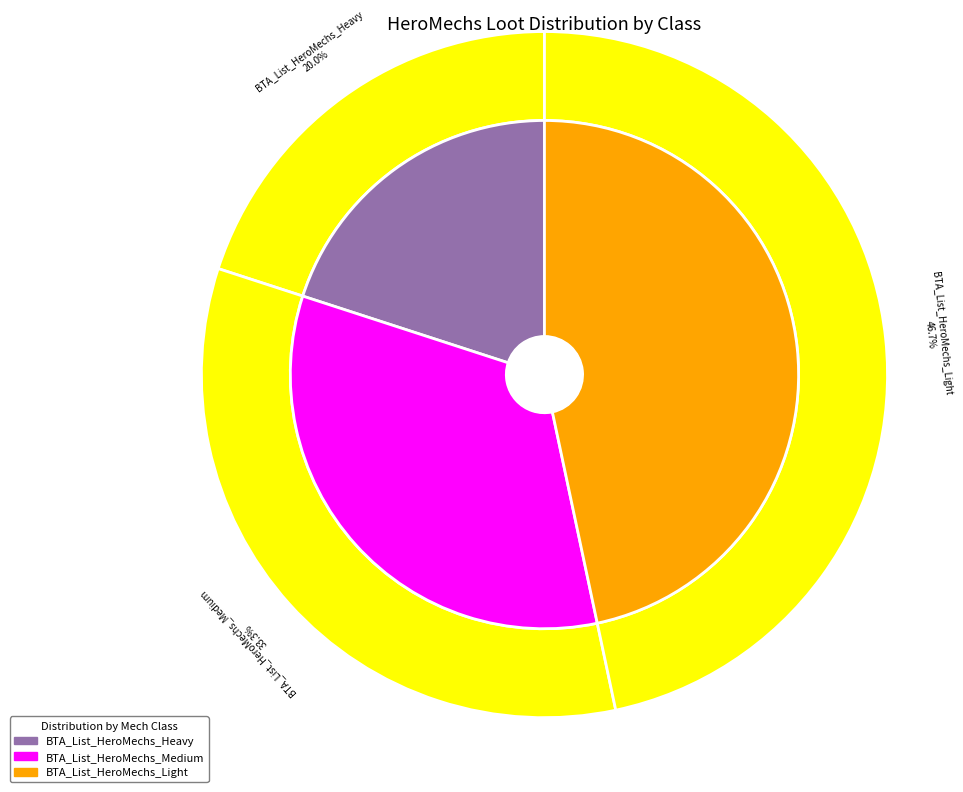

What is the smallest slice in the pie chart?

BTA_List_HeroMechs_Heavy